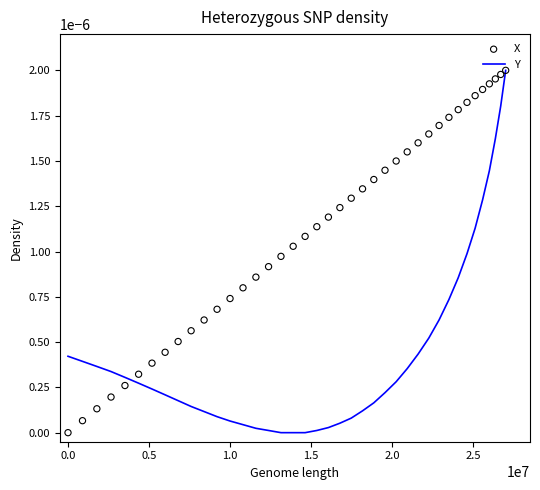

Which series reaches the maximum Y coordinate?

Y